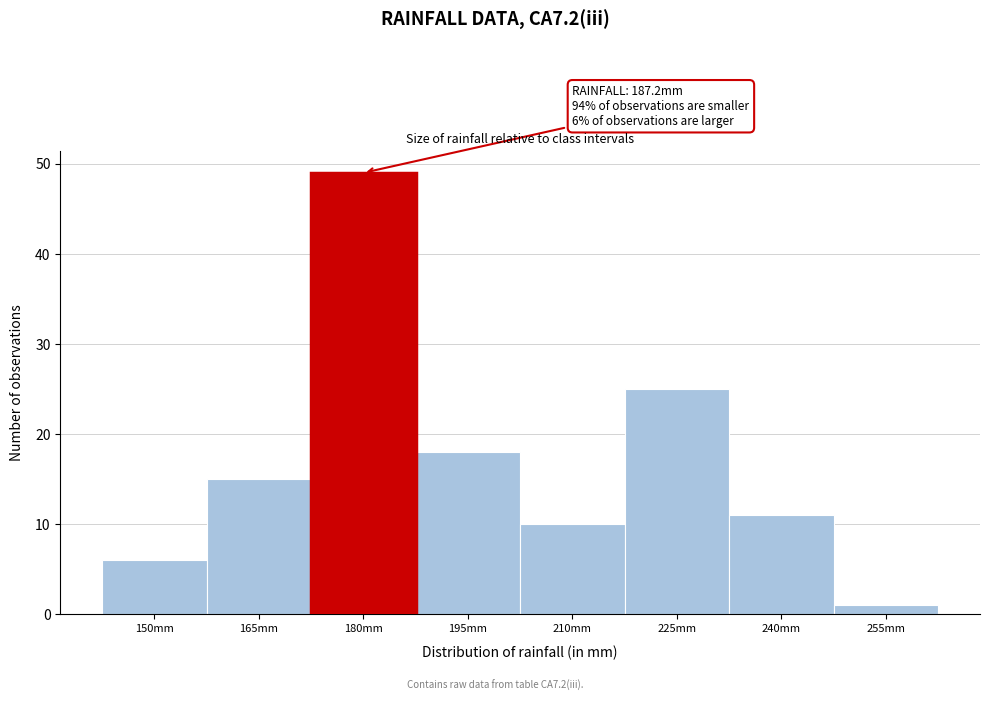

Reading left to right, extract all data points from this chart.

6	15	49	18	10	25	11	1